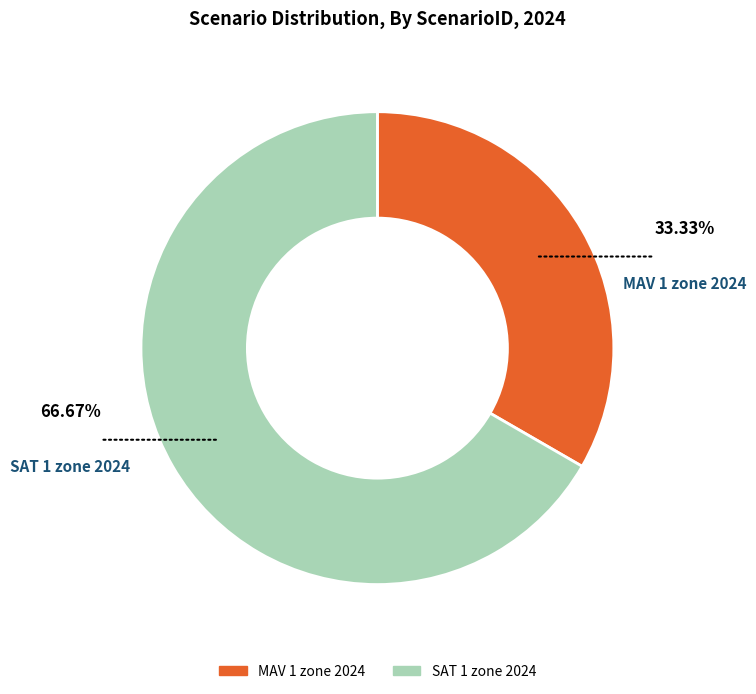

The MAV 1 zone 2024 slice represents 39% of the pie. True or false?

False